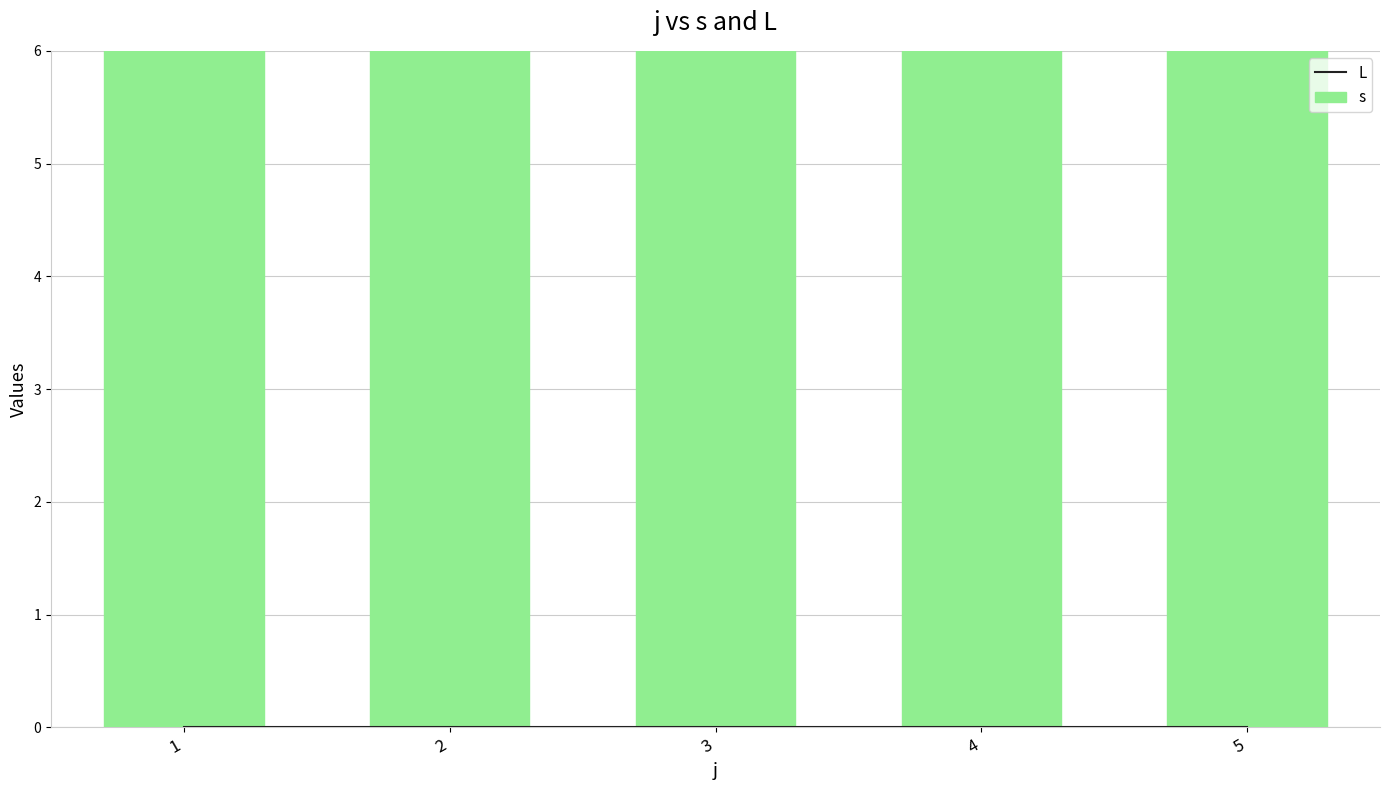

True or false: s has a value of 22 at 2.

False